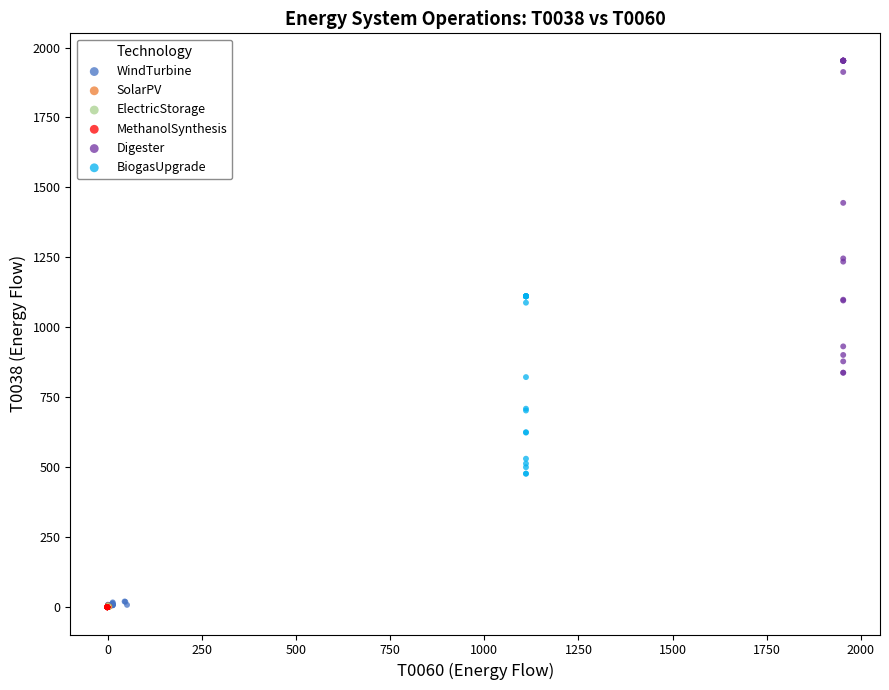

Which series reaches the maximum Y coordinate?

Digester